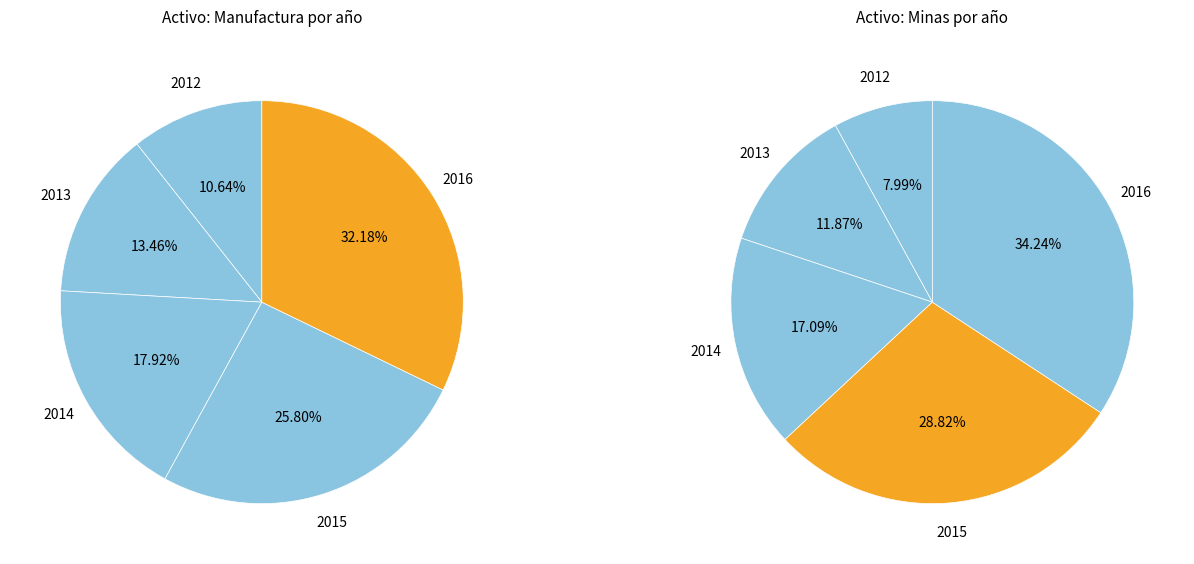

What percentage do 2013 and 2015 together represent?

39.3%